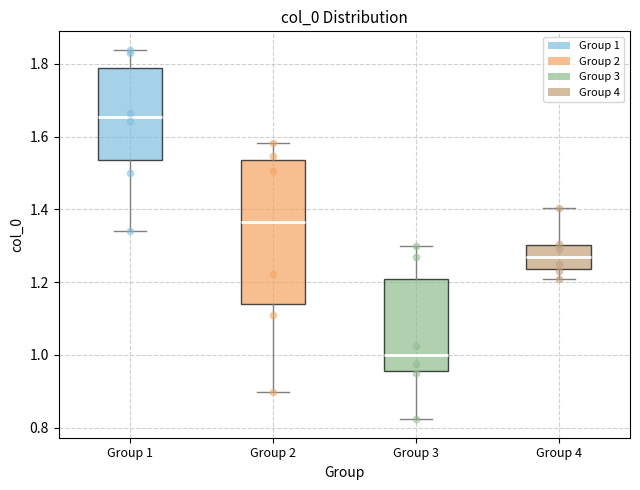

Comparing the boxes themselves (not the whiskers), which one is the tallest?

Group 2